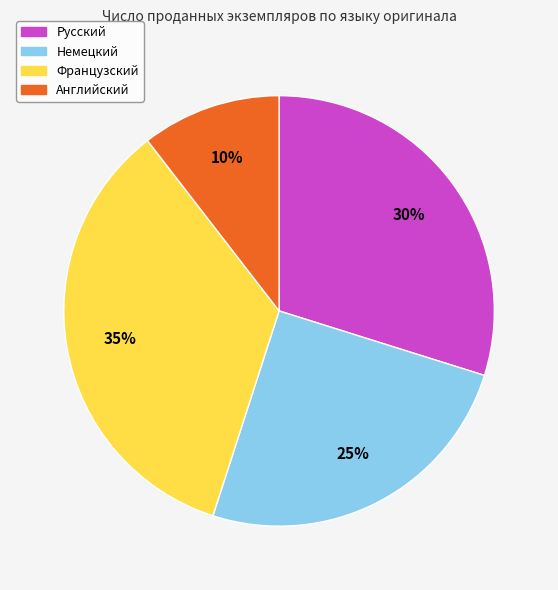

To the nearest percent, what portion does Немецкий represent?

25%